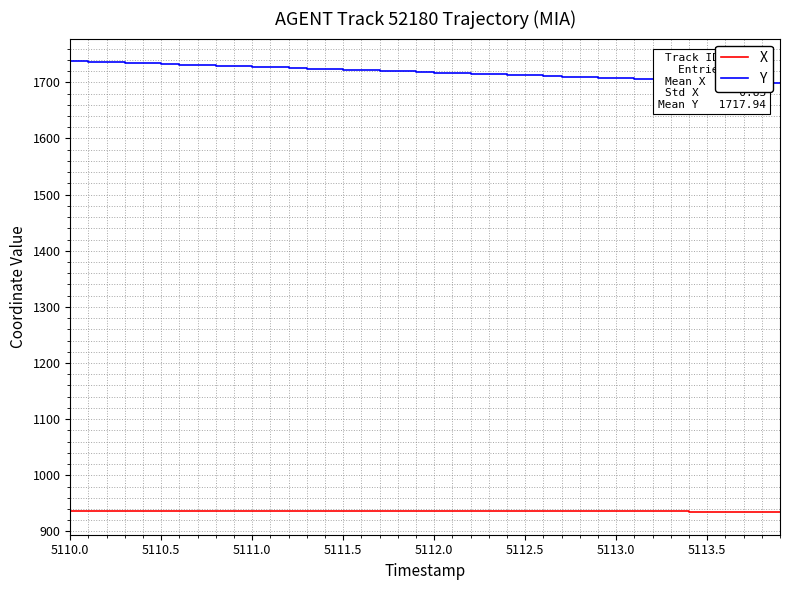

Which series has the largest range (max minus min)?

Y